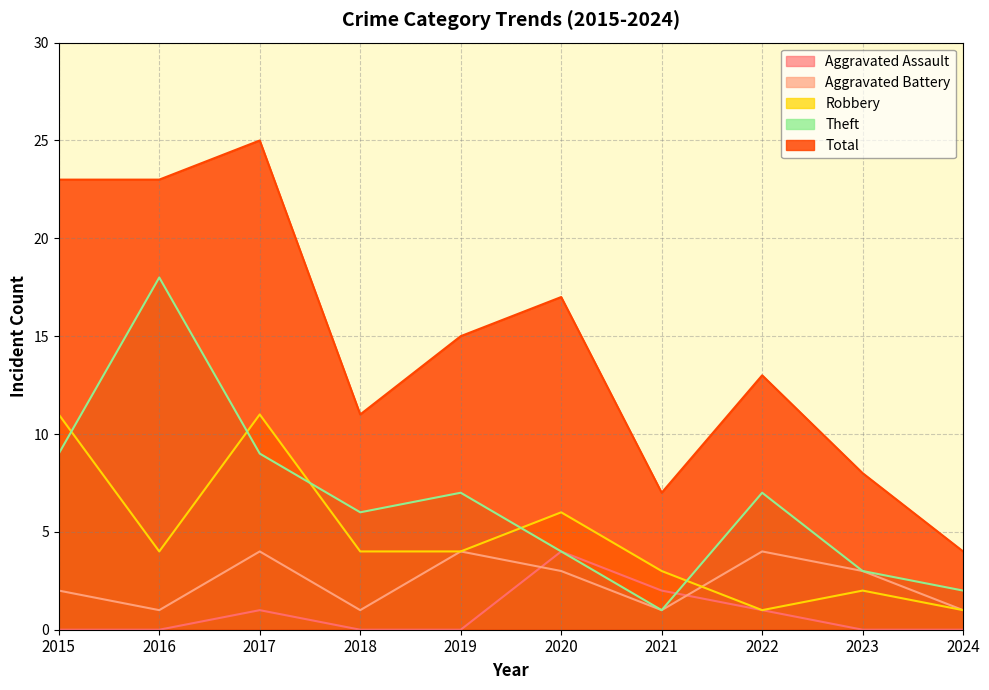

What is the total value across all series at 2024?

8